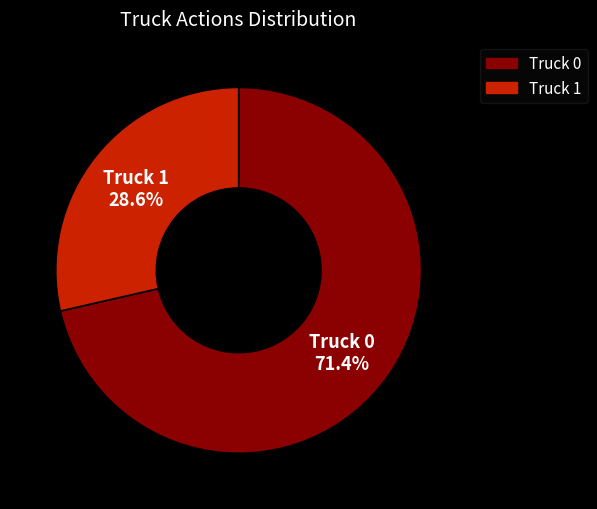

Rank the categories by value from lowest to highest.

Truck 1, Truck 0